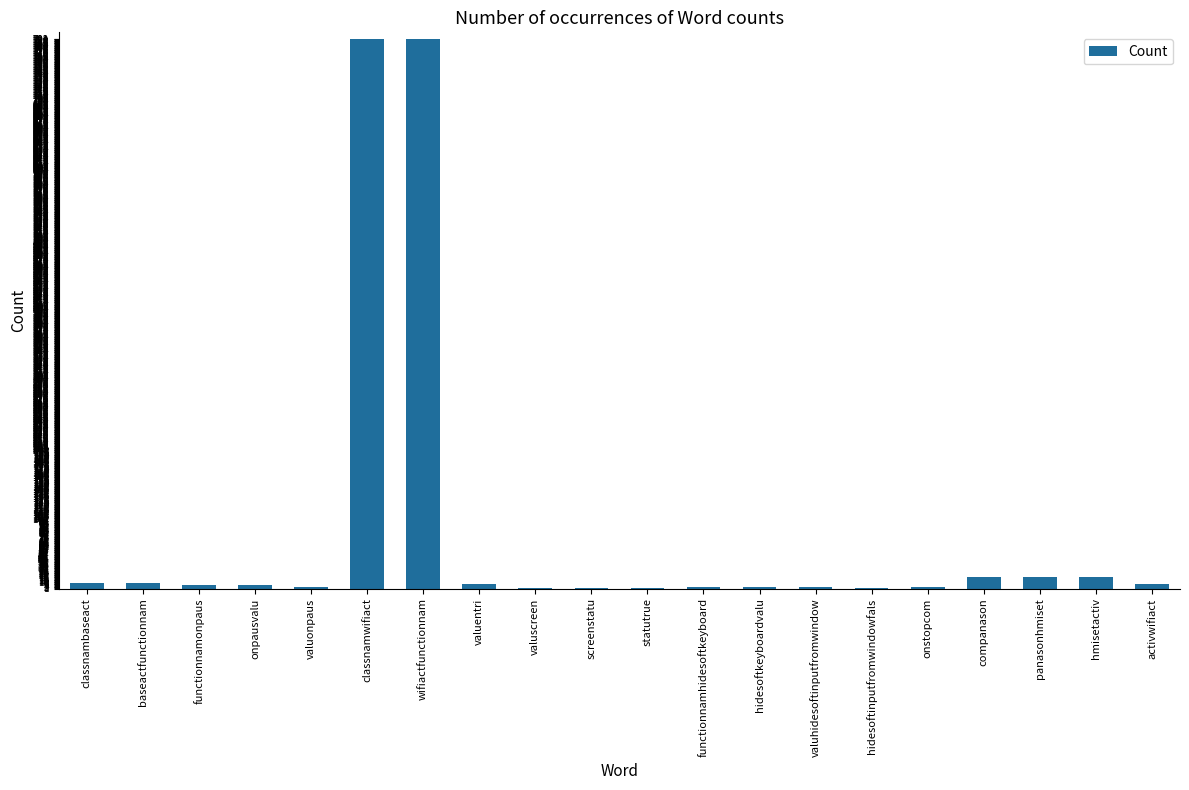

How many data points does each series have?

20